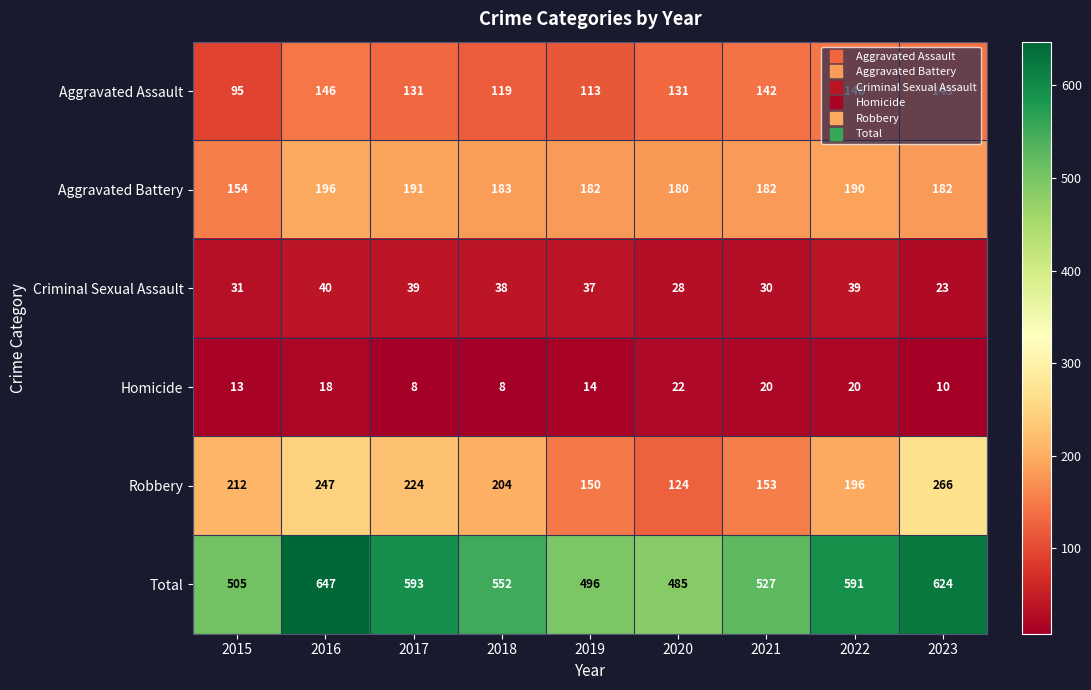

Which series has the largest total across all categories?

Total